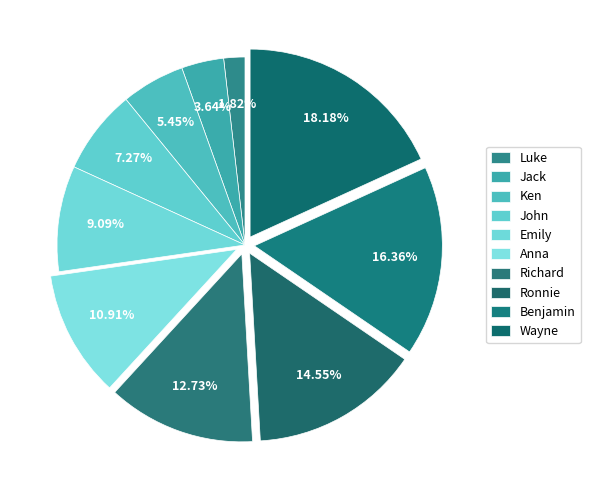

What is the smallest slice in the pie chart?

Luke